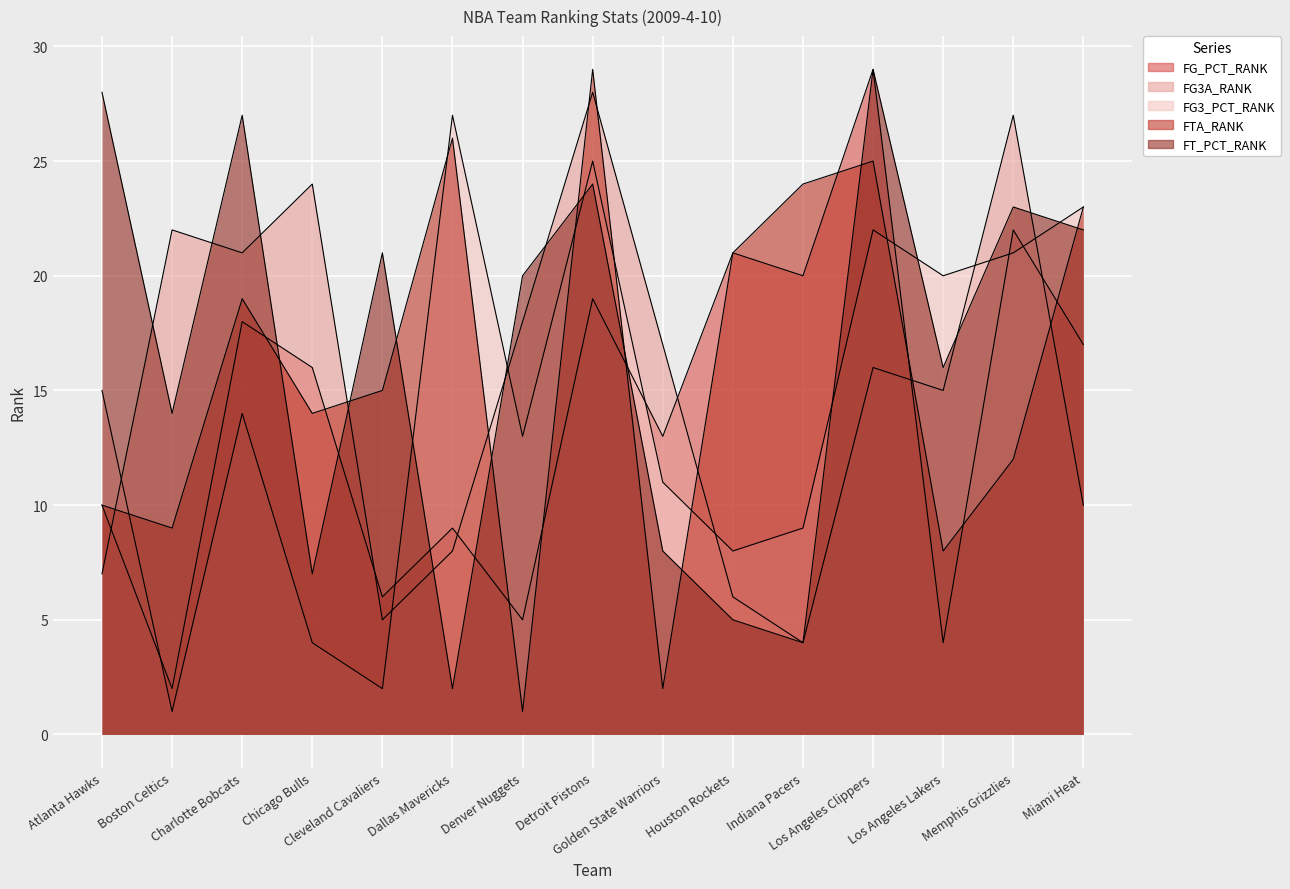

What is the difference between the highest and lowest values at Detroit Pistons?

10